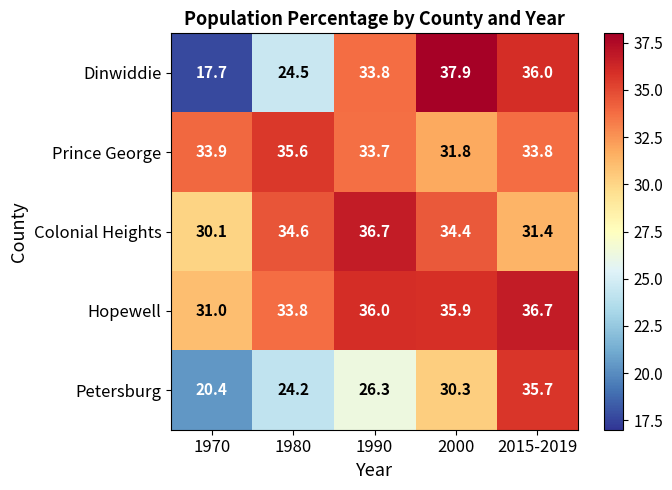

Which label corresponds to the largest value in the chart?

2000